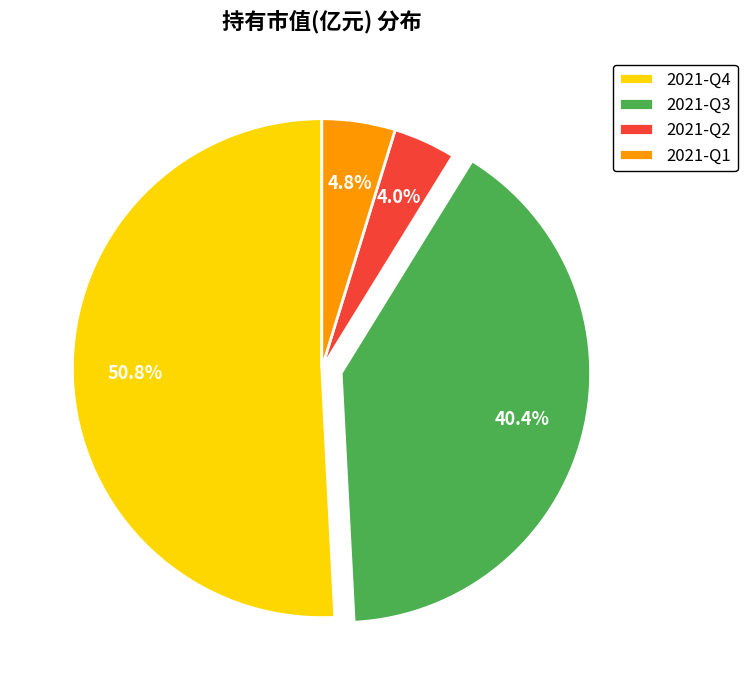

To the nearest percent, what is the combined percentage of 2021-Q3 and 2021-Q2?

44%